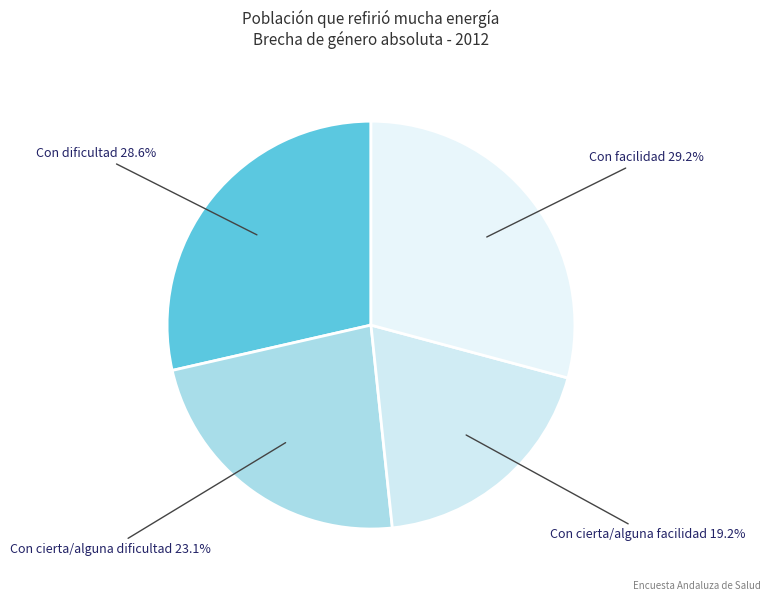

To the nearest percent, what is the difference between the largest and smallest slice percentages?

10%